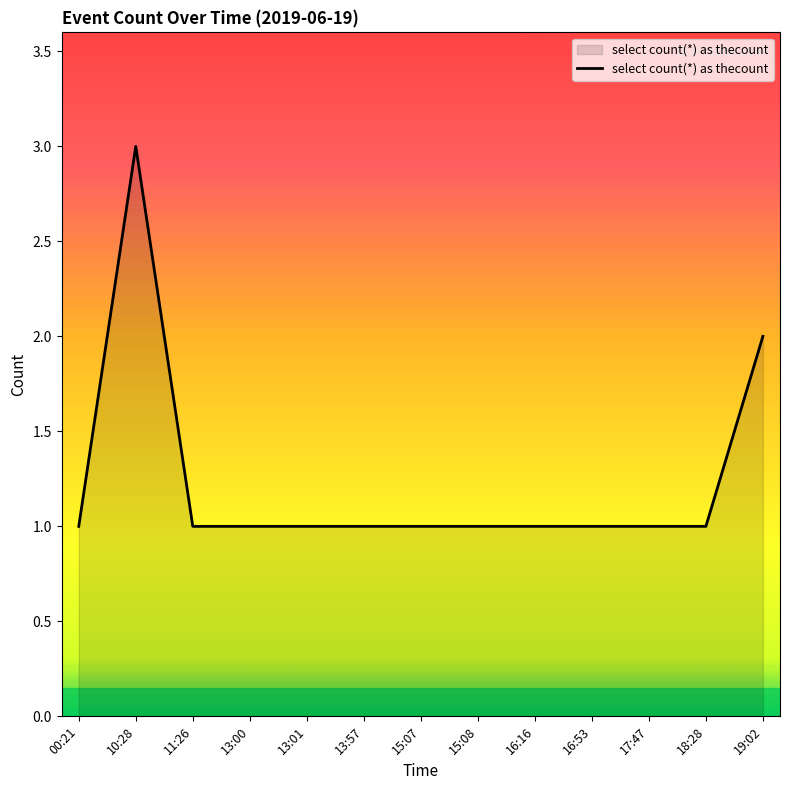

Reading left to right, extract all data points from this chart.

1	3	1	1	1	1	1	1	1	1	1	1	2